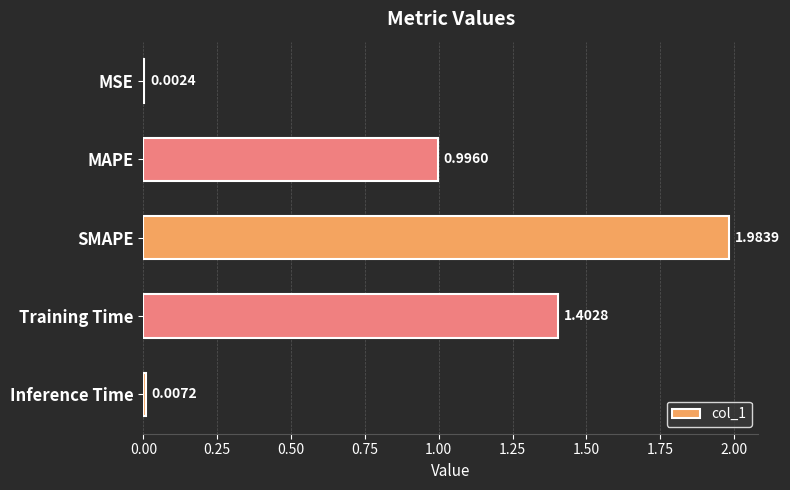

Which category has the highest value across all series?

SMAPE